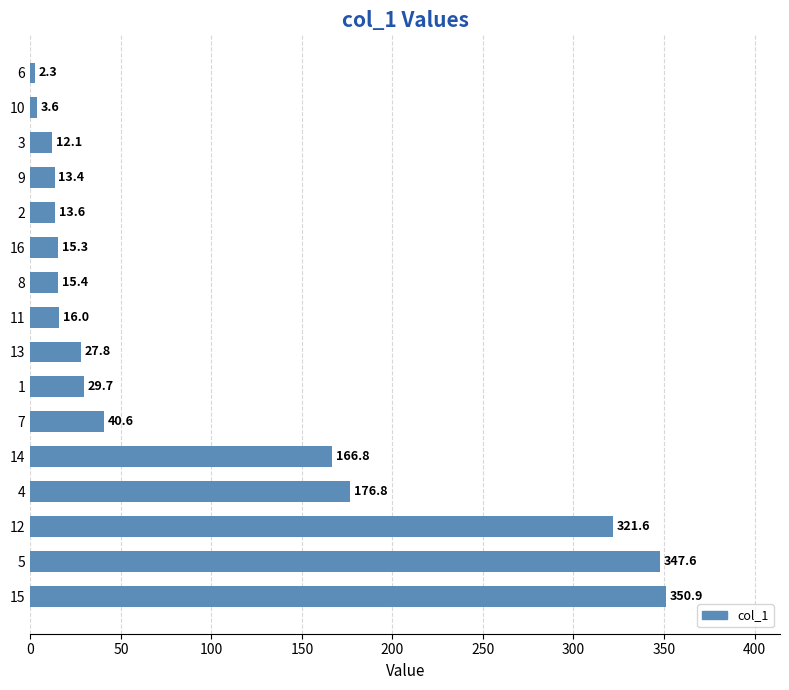

The chart shows a value of 3.6 at 10. True or false?

True